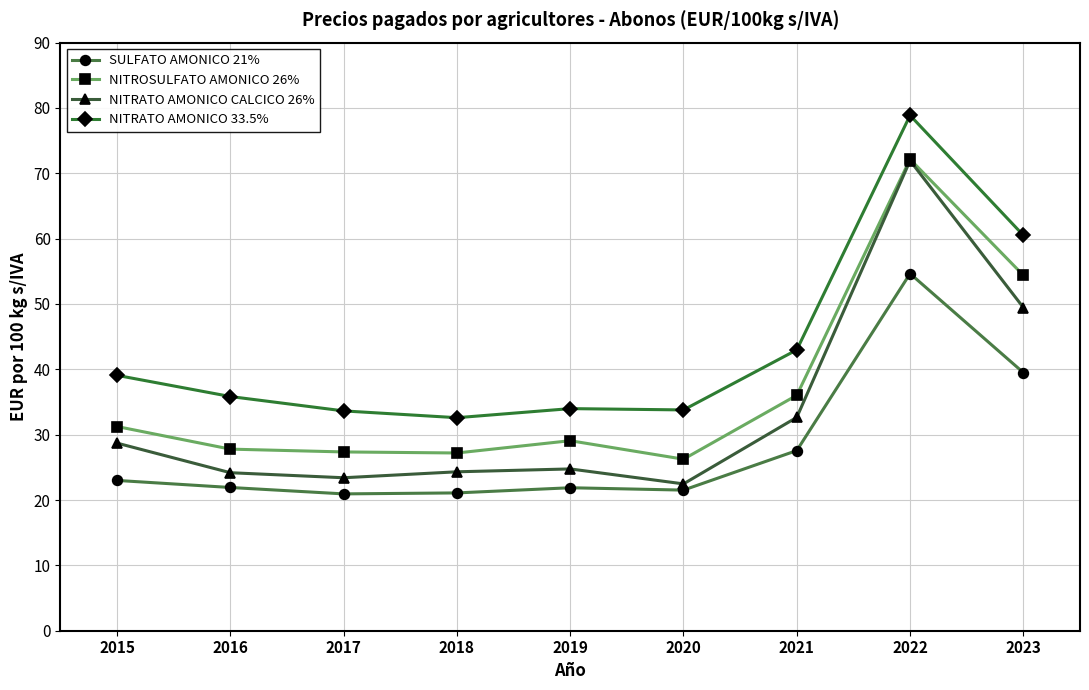

True or false: NITRATO AMONICO 33.5% has more than 0 points higher than both neighbors.

True